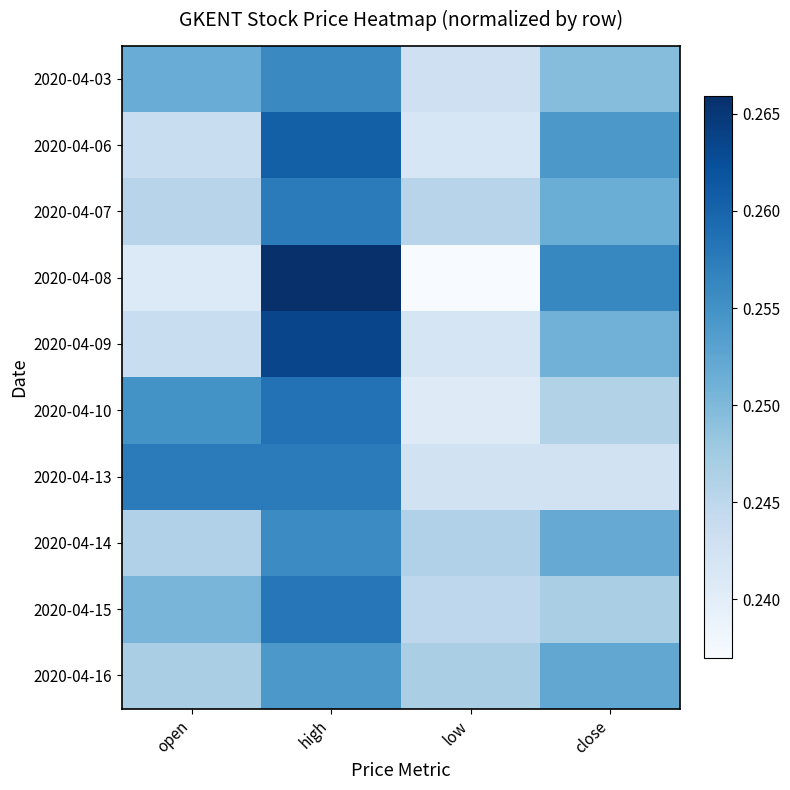

Rank the series by their maximum value, from lowest to highest.

2020-04-16, 2020-04-14, 2020-04-03, 2020-04-13, 2020-04-07, 2020-04-15, 2020-04-10, 2020-04-06, 2020-04-09, 2020-04-08